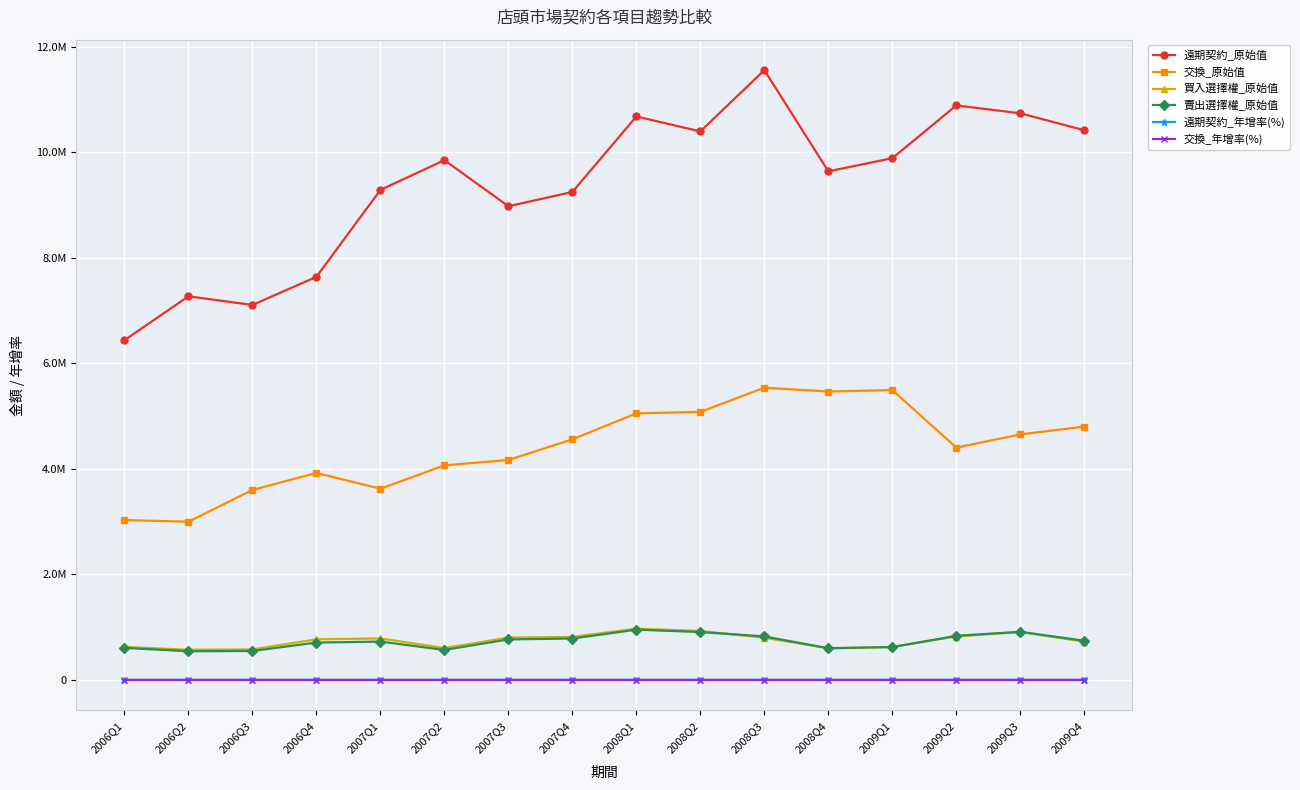

Is this an area chart (filled region under the line)?

No